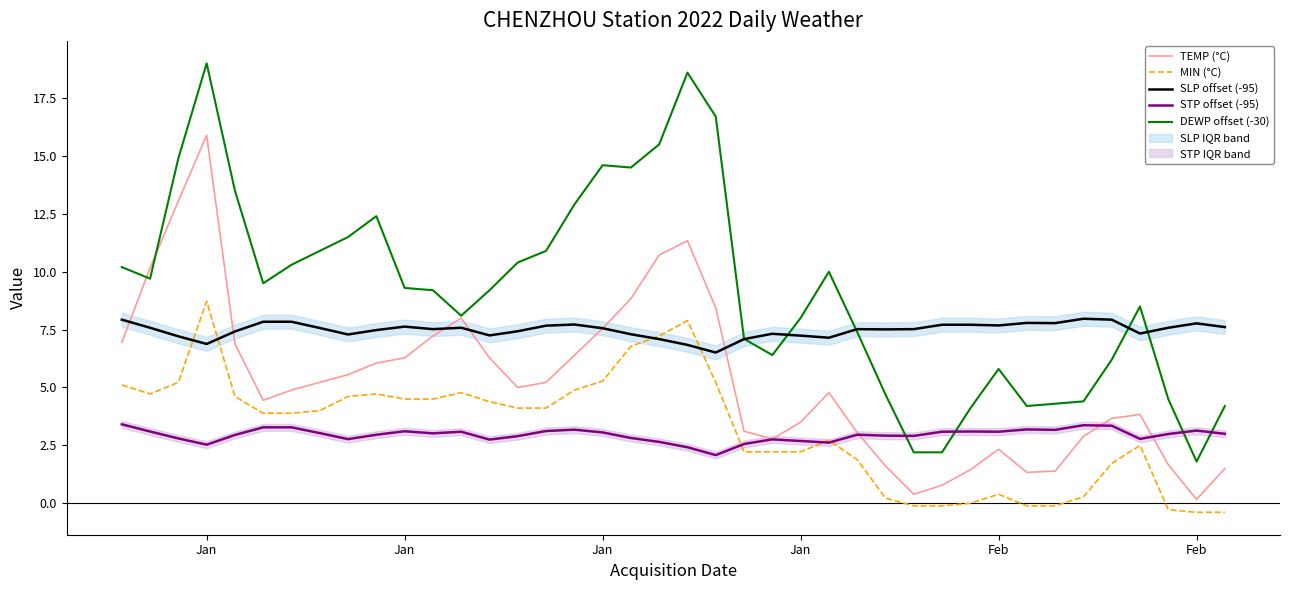

How many lines are shown in the chart?

5